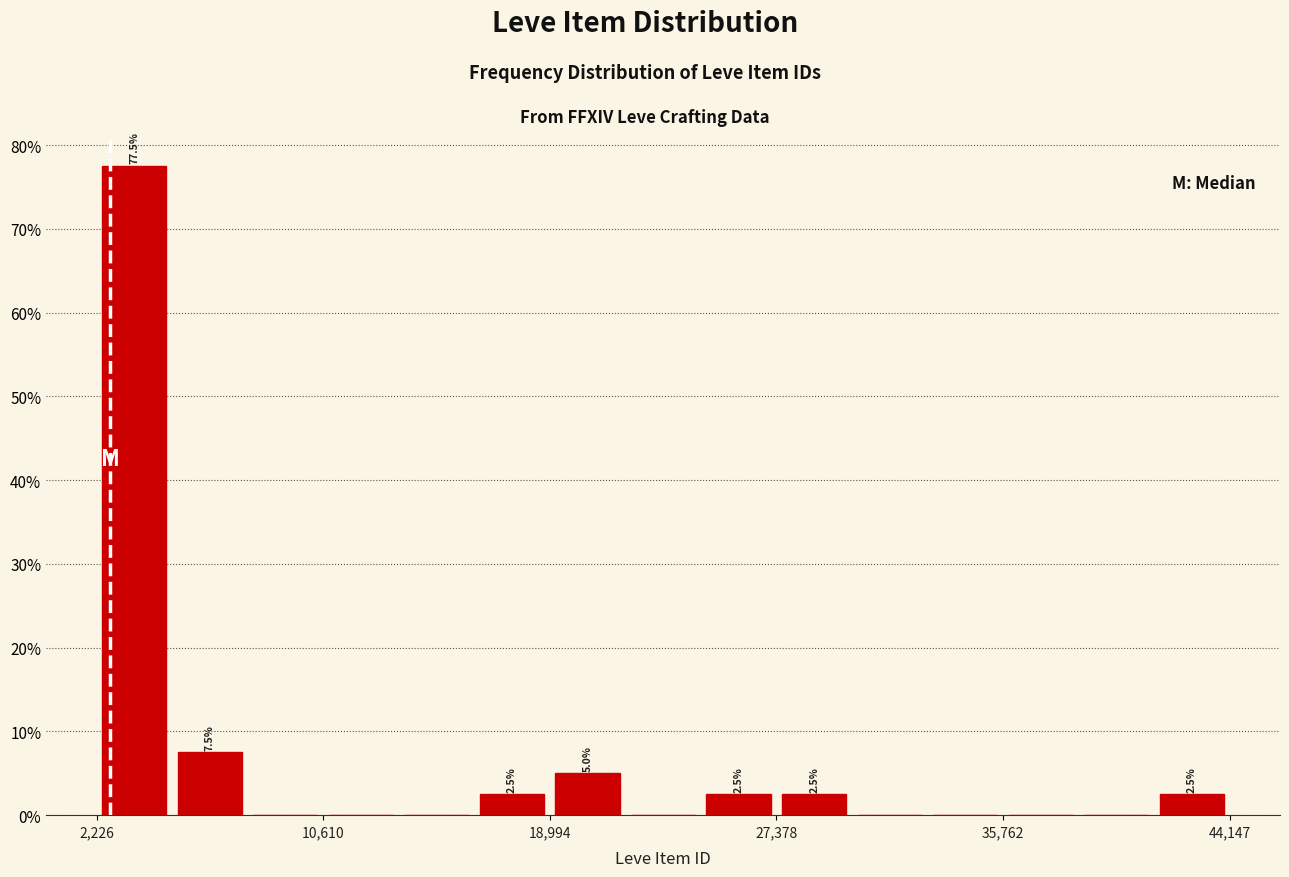

Around what value on the x-axis is the tallest bar? Give the approximate position of its centre, as read against the axis.

4000